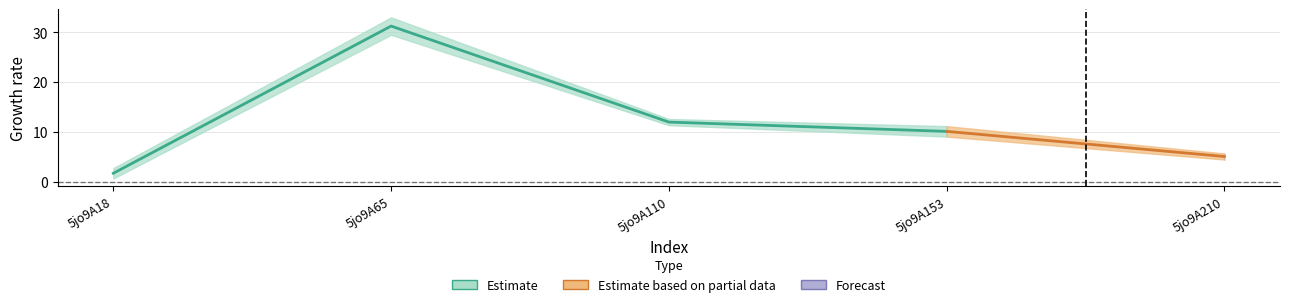

Reading left to right, list all the values displayed in this chart.

col_6: 5jo9A18=0.6	5jo9A65=29.5	5jo9A110=12.6	5jo9A153=9.0	5jo9A210=4.4
col_7: 5jo9A18=2.7	5jo9A65=33.0	5jo9A110=11.3	5jo9A153=11.1	5jo9A210=5.6
col_2: 5jo9A18=0.0	5jo9A65=0.0	5jo9A110=0.0	5jo9A153=0.0	5jo9A210=0.0
col_3: 5jo9A18=0.0	5jo9A65=0.0	5jo9A110=0.0	5jo9A153=0.0	5jo9A210=0.0
col_4: 5jo9A18=0.0	5jo9A65=0.0	5jo9A110=0.0	5jo9A153=0.0	5jo9A210=0.0
col_5: 5jo9A18=0.0	5jo9A65=0.0	5jo9A110=0.0	5jo9A153=0.0	5jo9A210=0.0